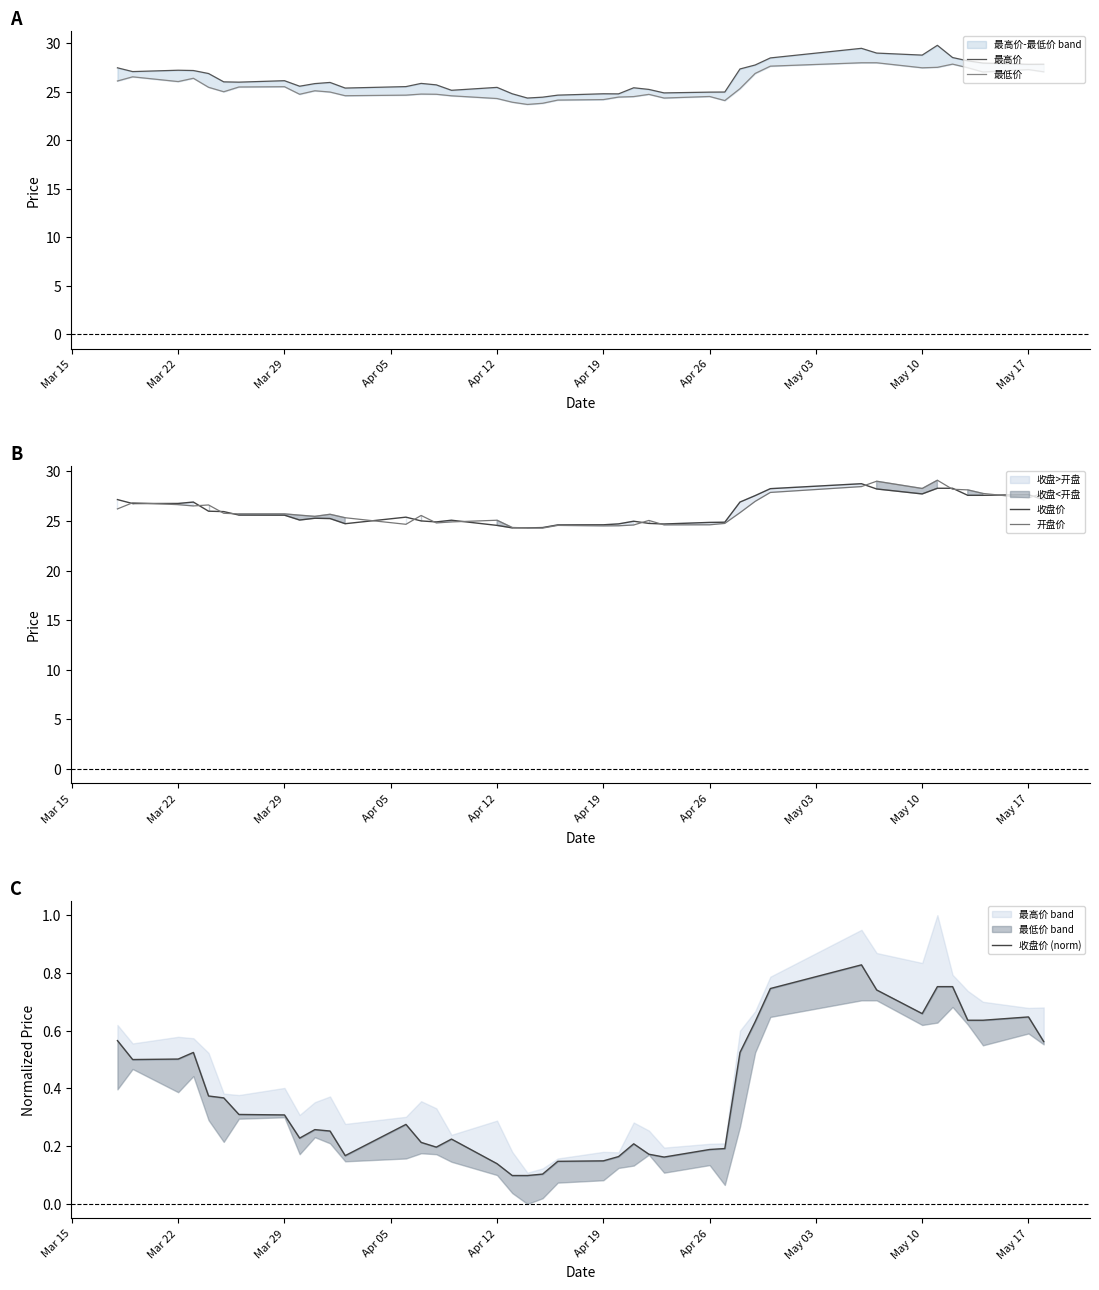

What is the label of the 9th point from the left?

May 10